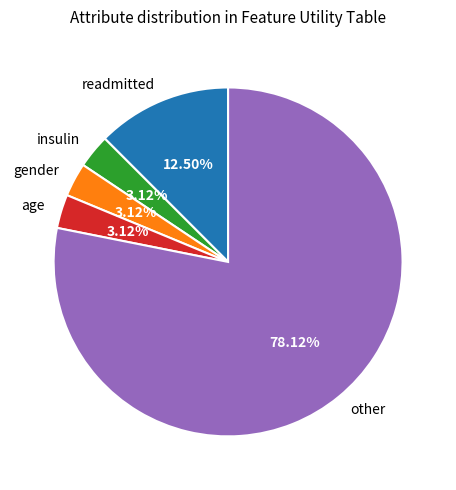

What is the ratio of the value at insulin to the value at gender?

1.0